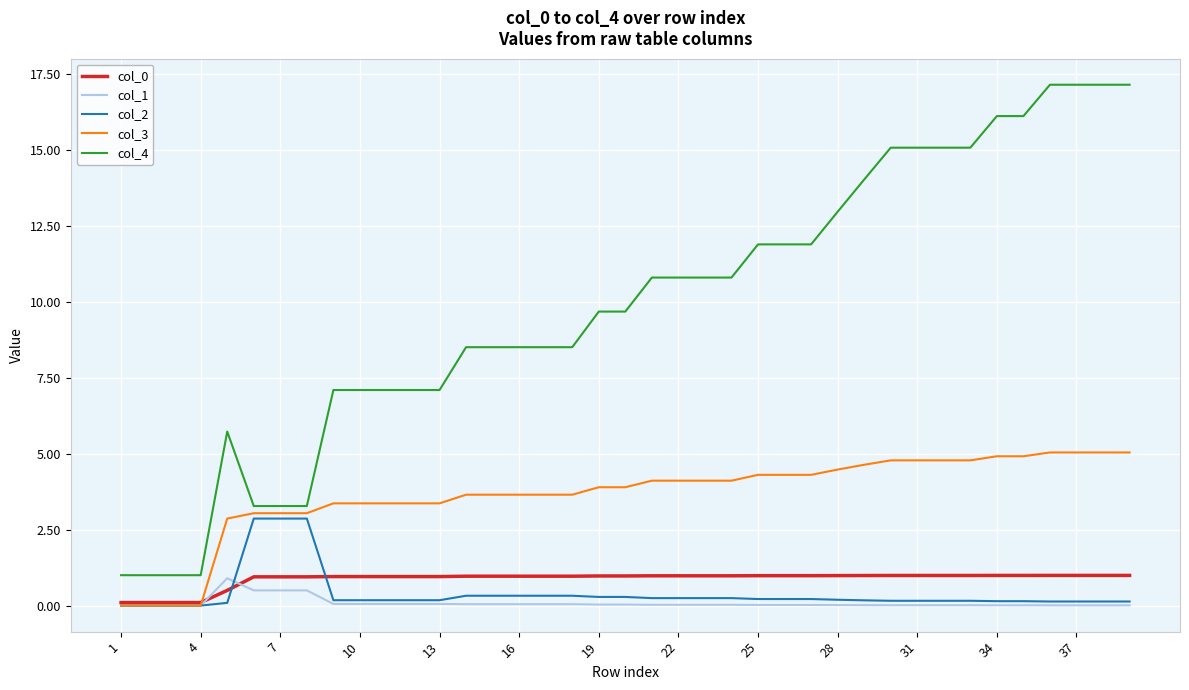

What is the maximum value for col_1?

0.9